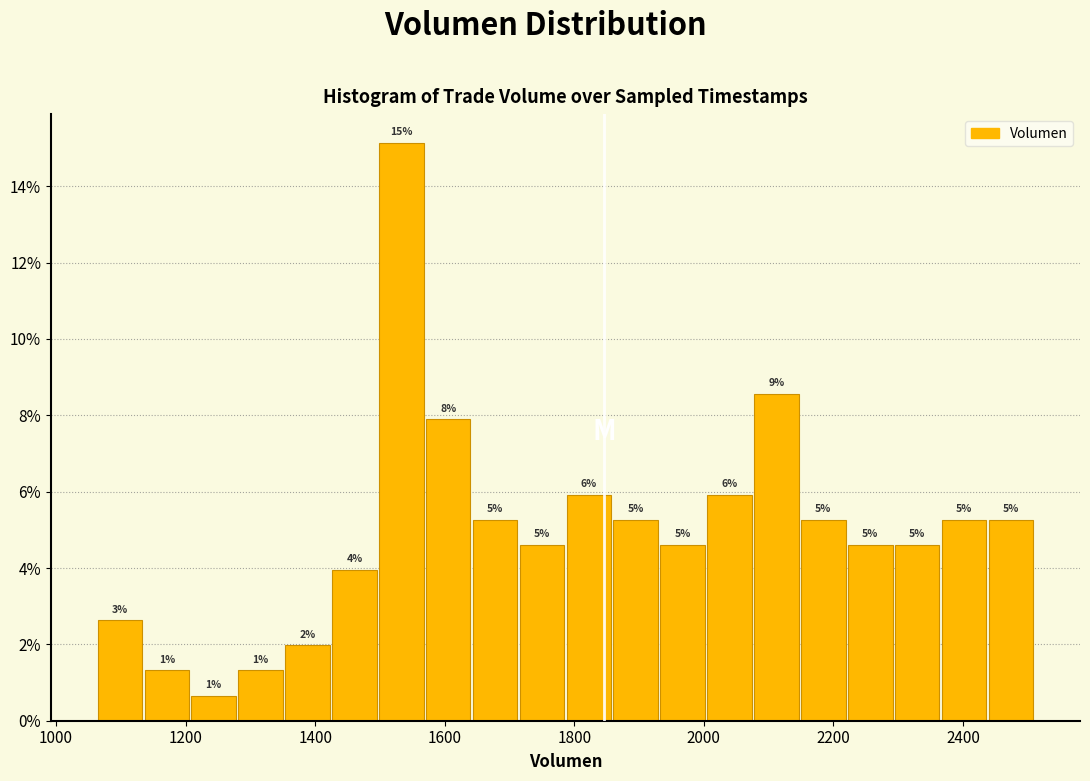

Read against the x-axis, roughly where is the centre of the tallest bar?

1540